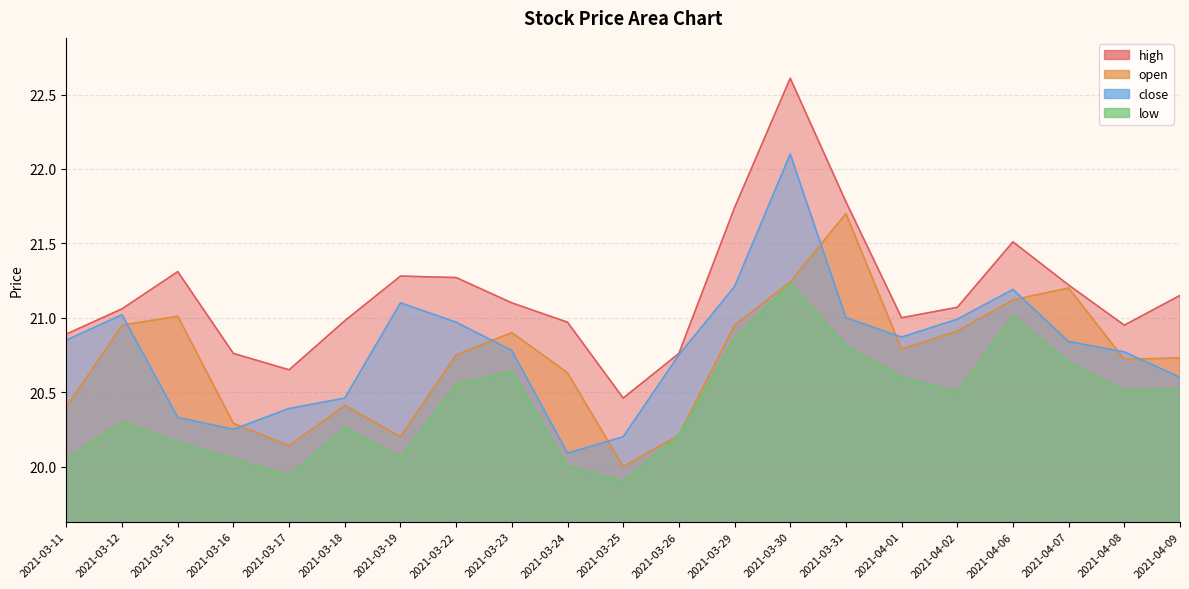

At how many categories does at least one series exceed 21?

12